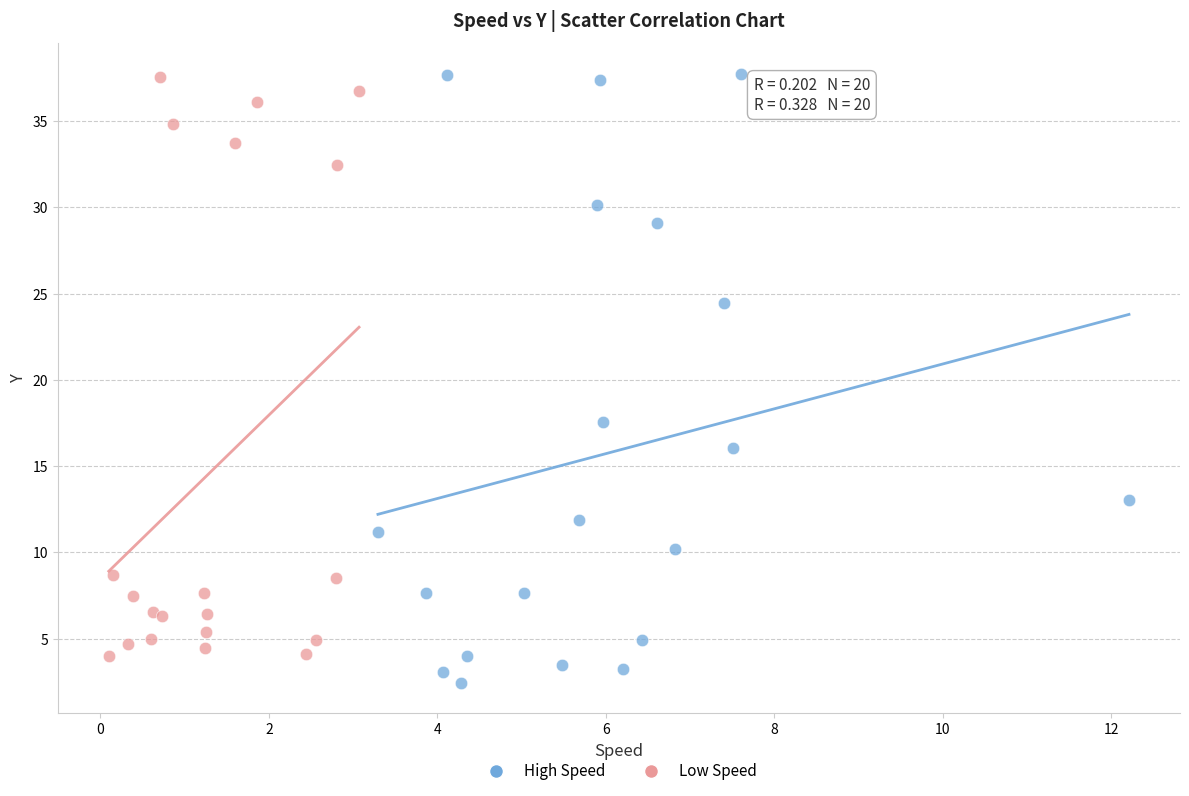

Which series has the largest Y range (max minus min)?

High Speed